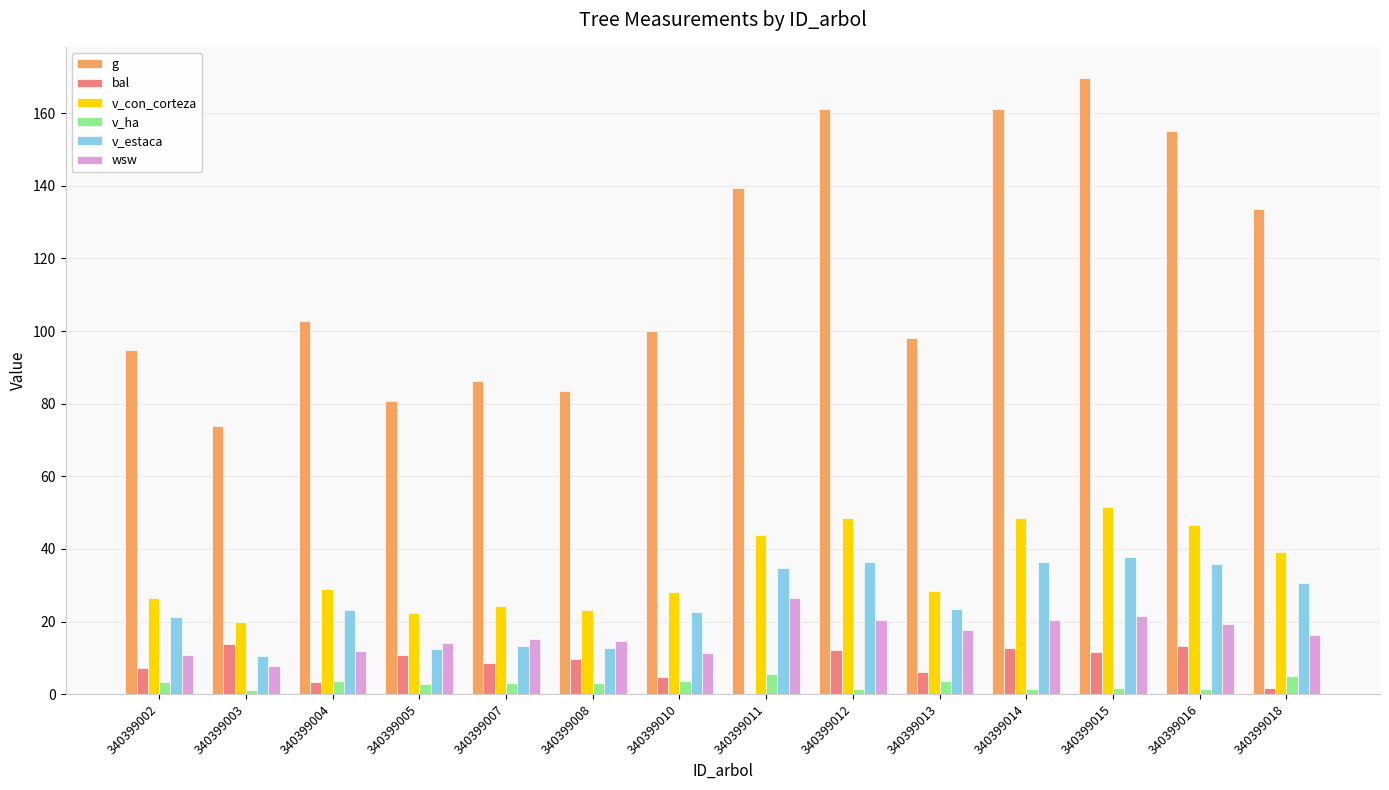

What is the difference between the bal values at 340399007 and 340399008?

1.1